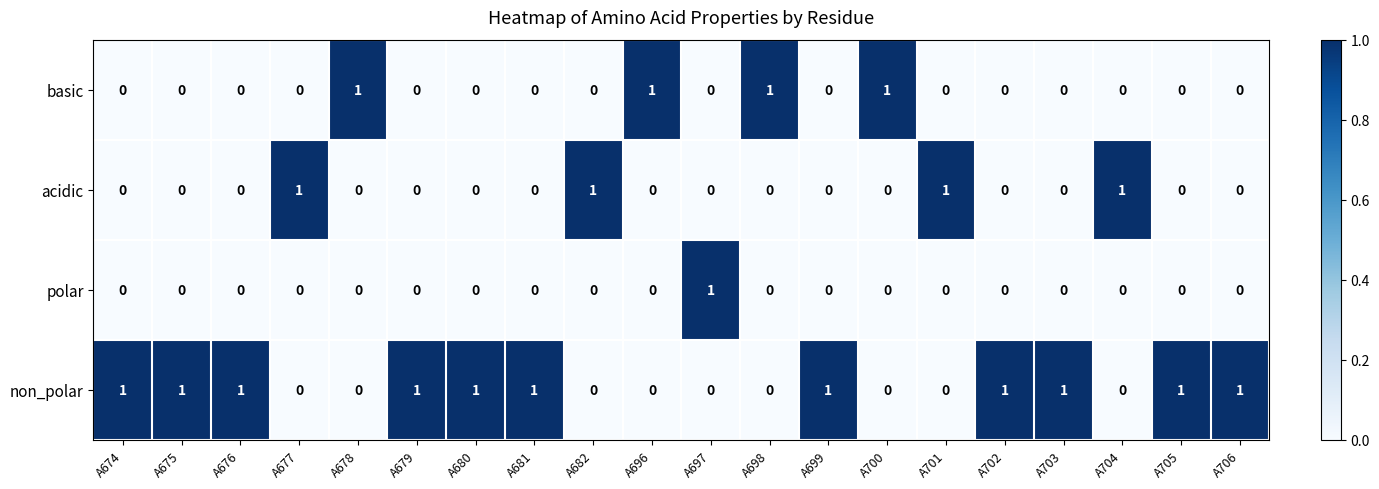

How many non_polar values are between 0 and 1?

20